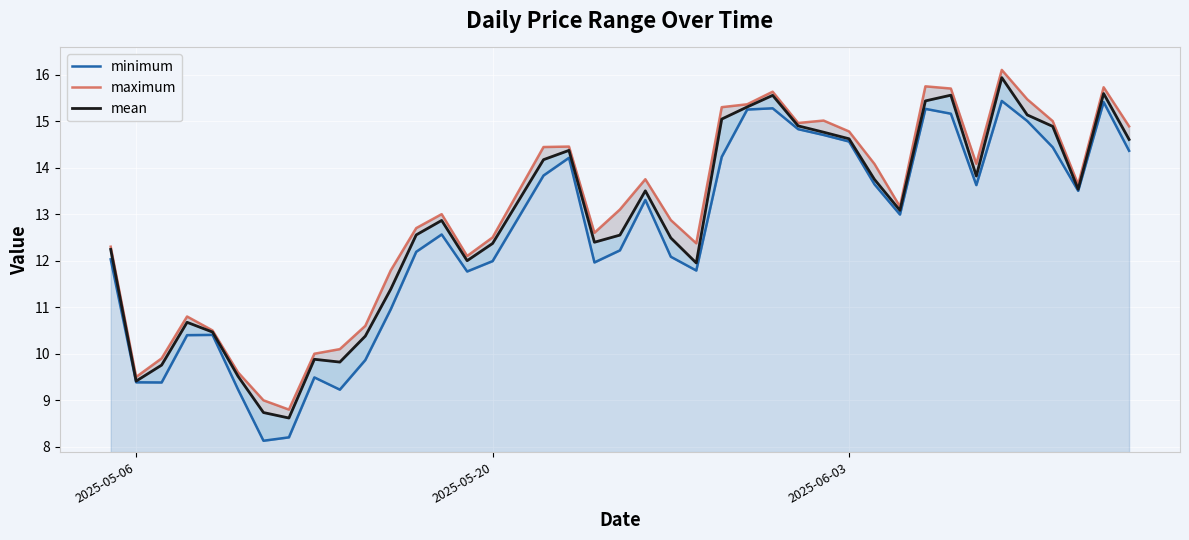

True or false: minimum and mean cross at least once.

False